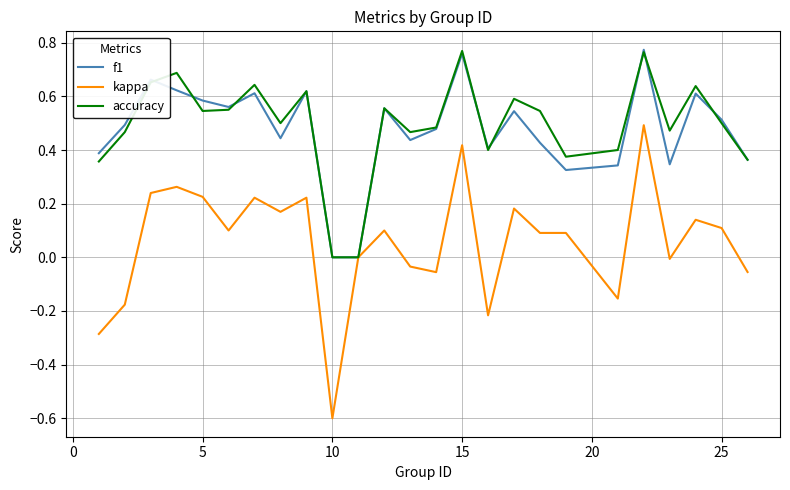

Which series has the largest range (max minus min)?

kappa